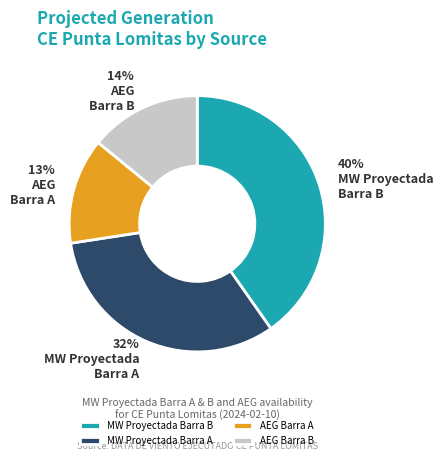

Do MW Proyectada Barra B and AEG Barra A together represent more than half of the pie?

Yes